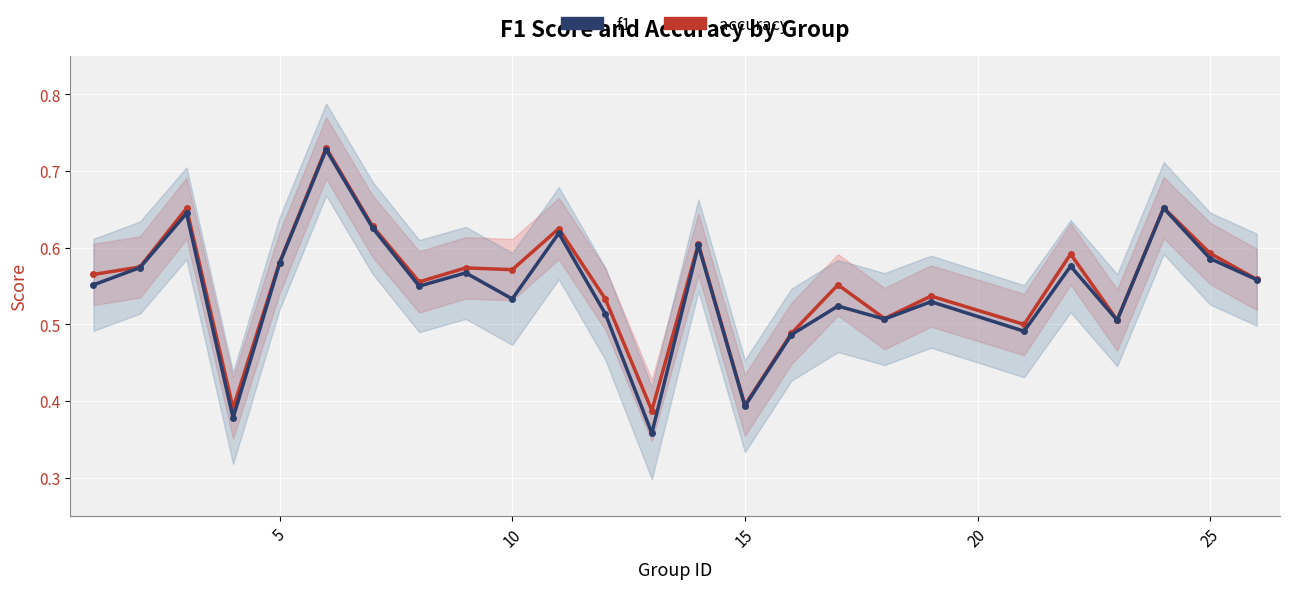

What is the average value of the accuracy series?

0.6